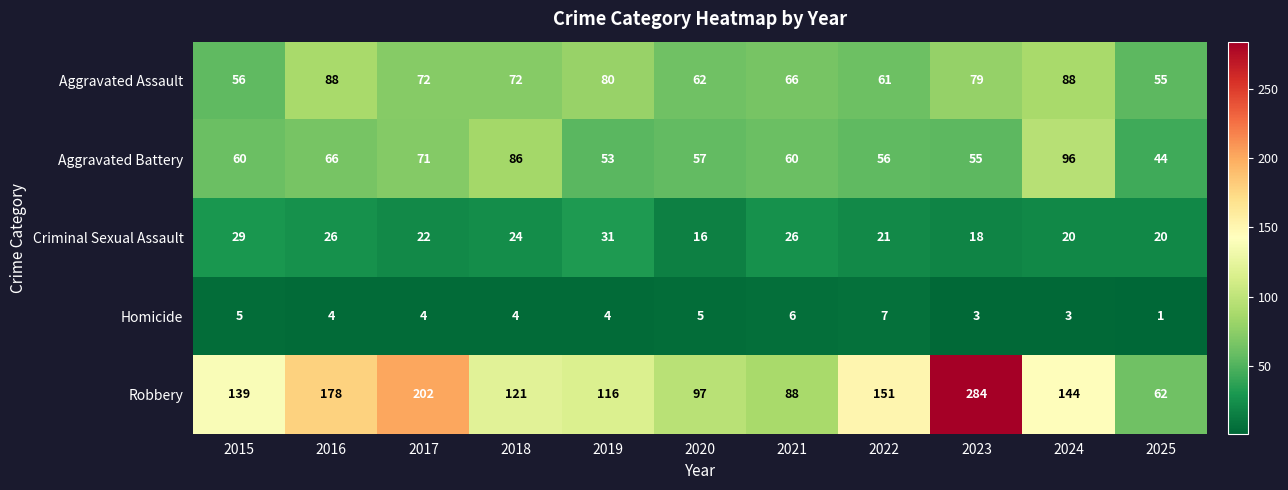

At which label is Robbery closest to 173?

2016